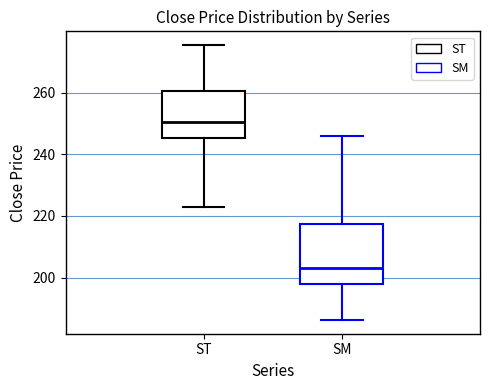

Which box is the tallest, from its lower edge to its upper edge?

SM